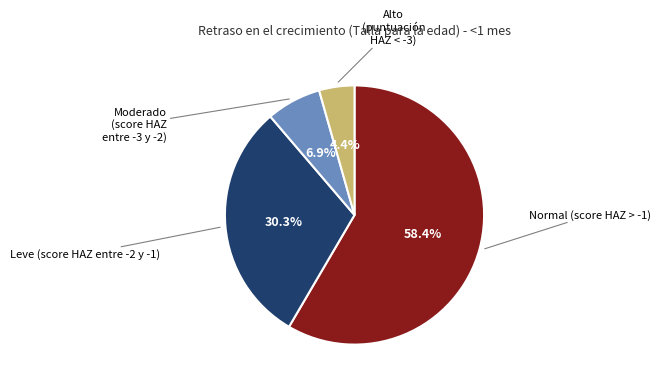

Combined, what portion of the pie is Leve (score HAZ entre -2 y -1) and Alto (puntuación HAZ < -3)?

34.7%